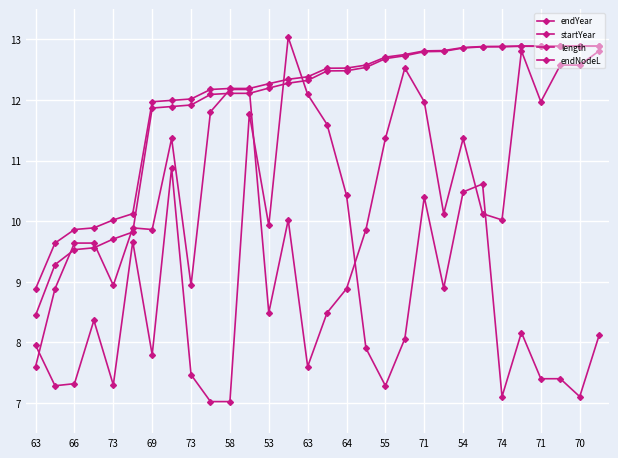

What is the greatest value displayed?

13.0